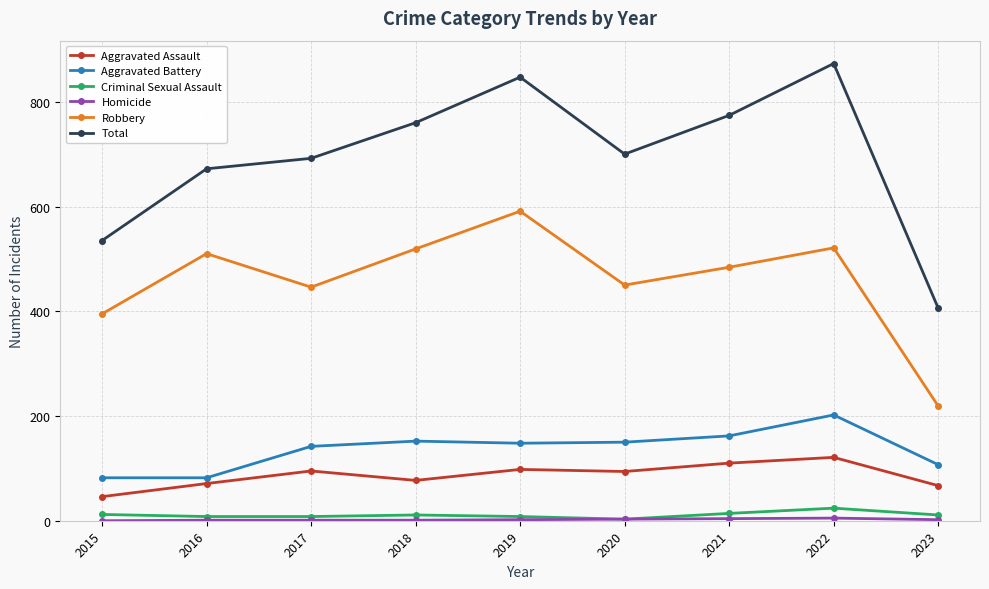

True or false: Total and Aggravated Assault intersect in this chart.

False